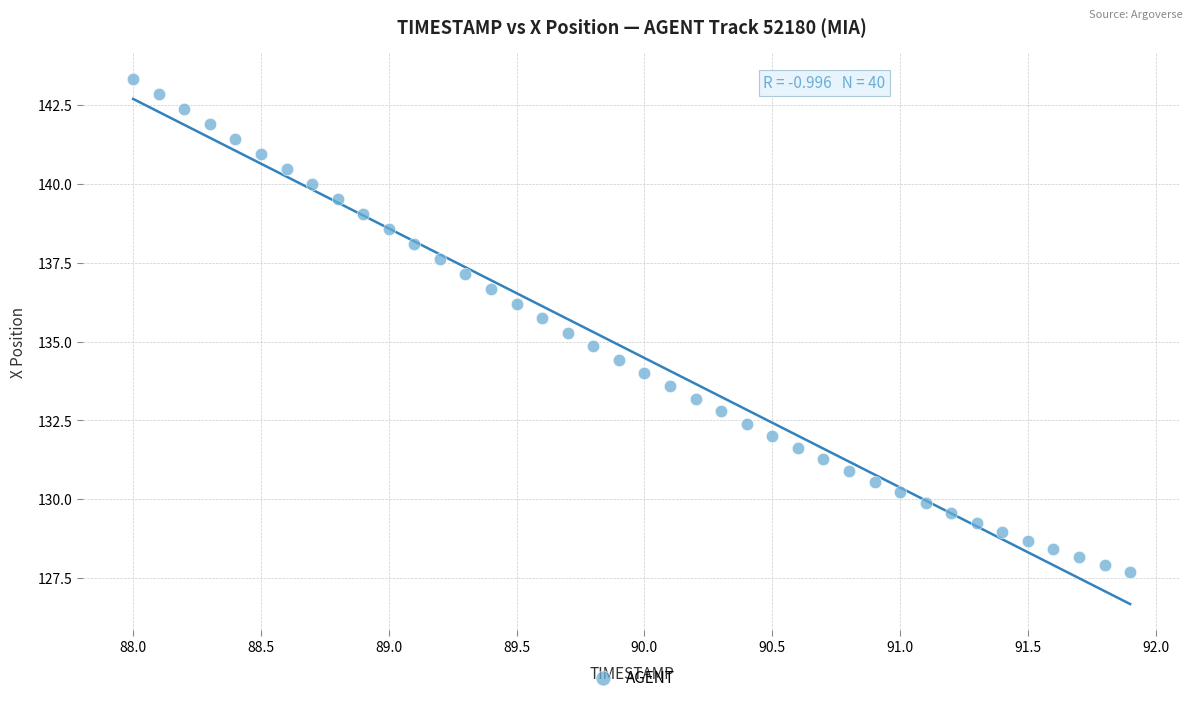

What is the range of Y values (max minus min)?

15.6